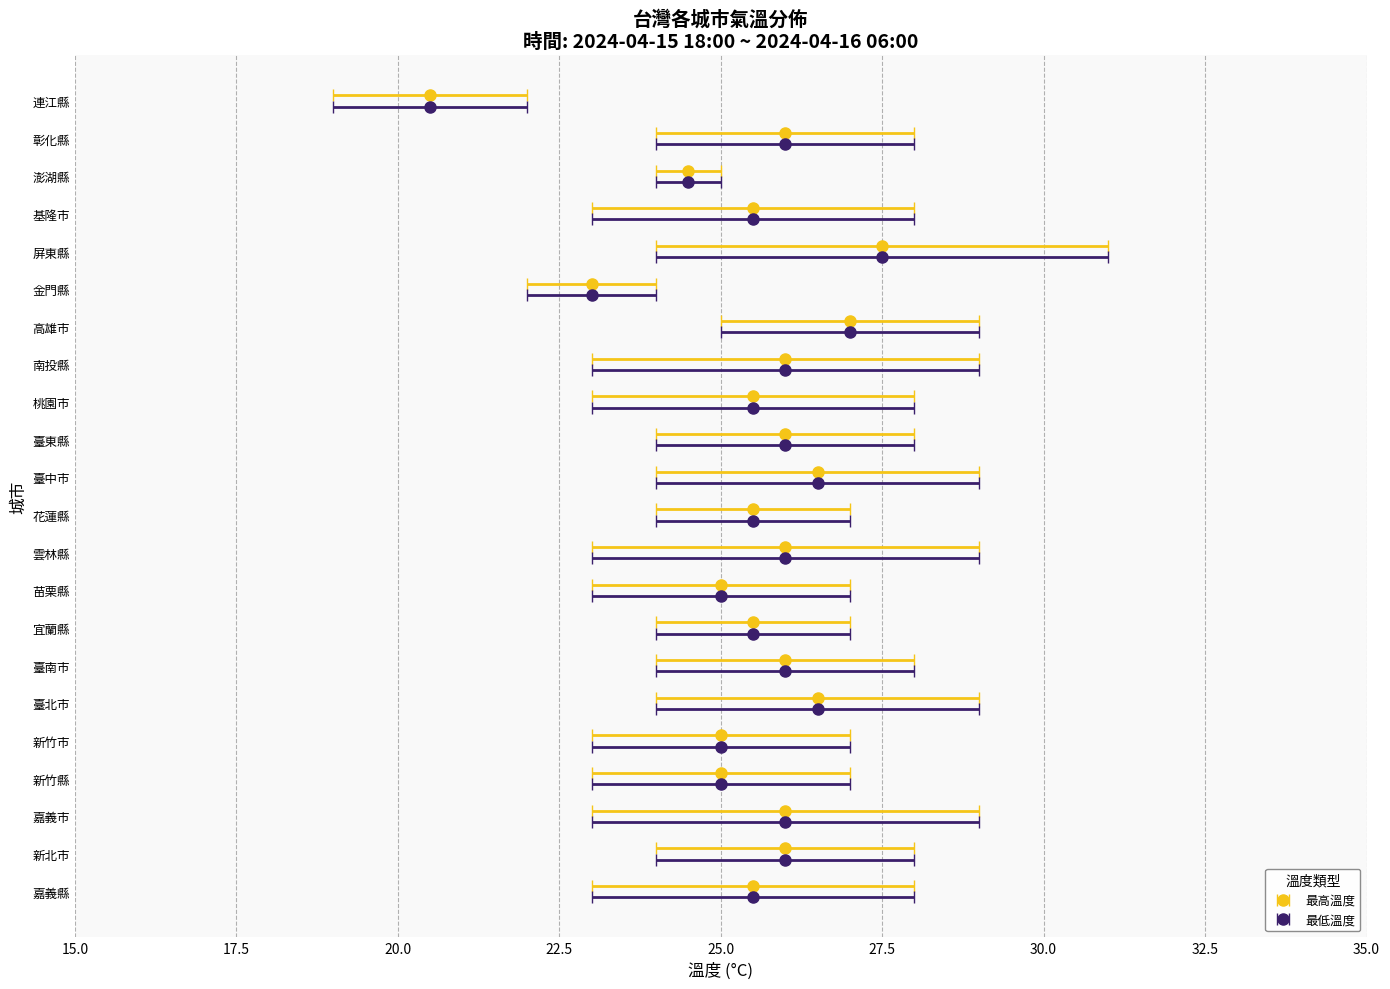

Reading left to right, transcribe all the data shown in this chart.

最高溫度: 28	28	29	27	27	29	28	27	27	29	27	29	28	28	29	29	24	31	28	25	28	22
最低溫度: 23	24	23	23	23	24	24	24	23	23	24	24	24	23	23	25	22	24	23	24	24	19